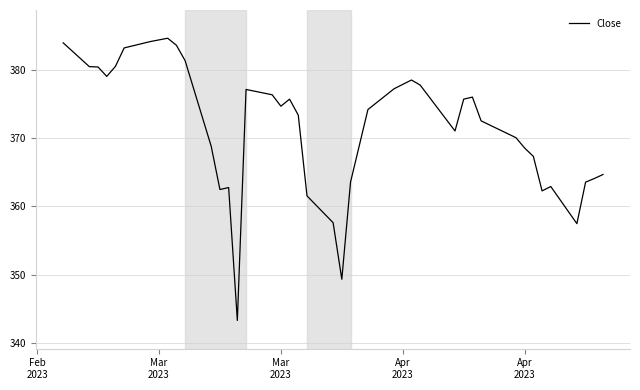

What is the maximum value shown in the chart?

384.6